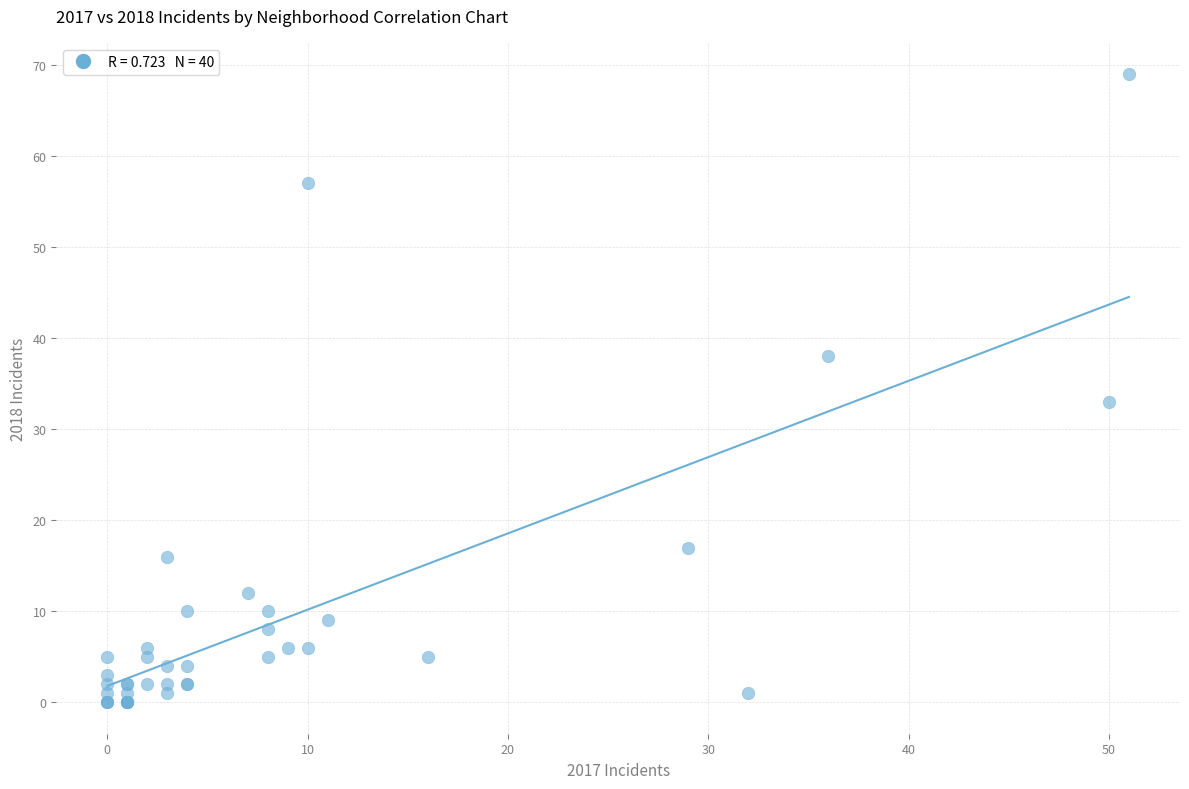

What Y value in the scatter plot is closest to 34?

33